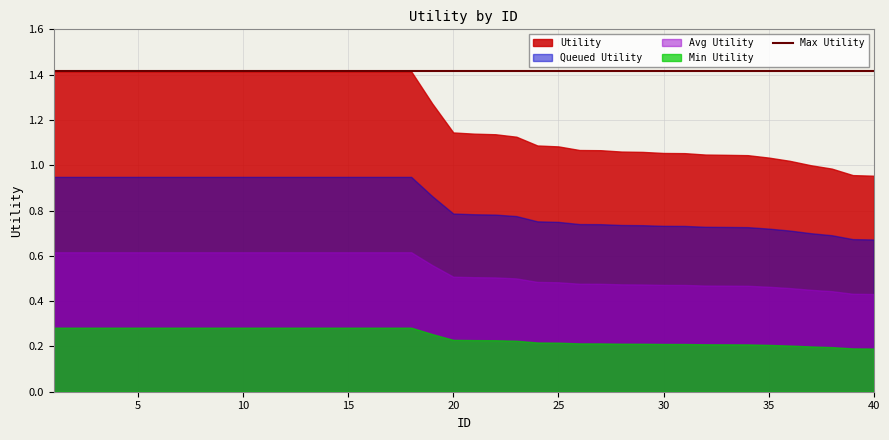

What is the change in value from 15 to 29?

-0.4